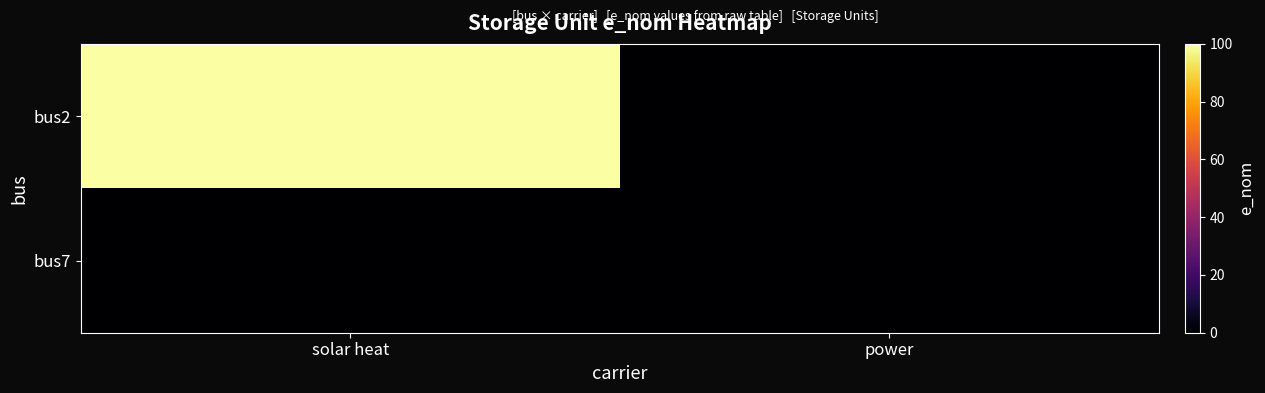

At which category is the sum across all series the highest?

solar heat